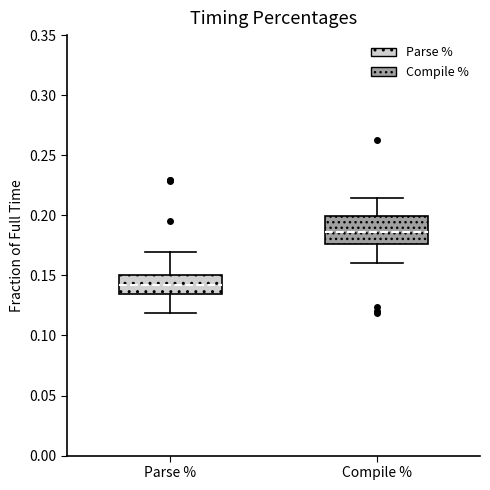

Where is the lower edge of the box for Compile % on the y-axis? The values are not printed on the chart, so give them approximately, as read against the axis.

0.175